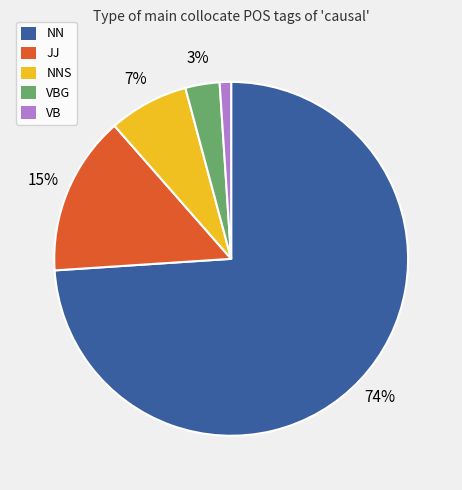

Is there any slice that represents more than half of the pie?

Yes